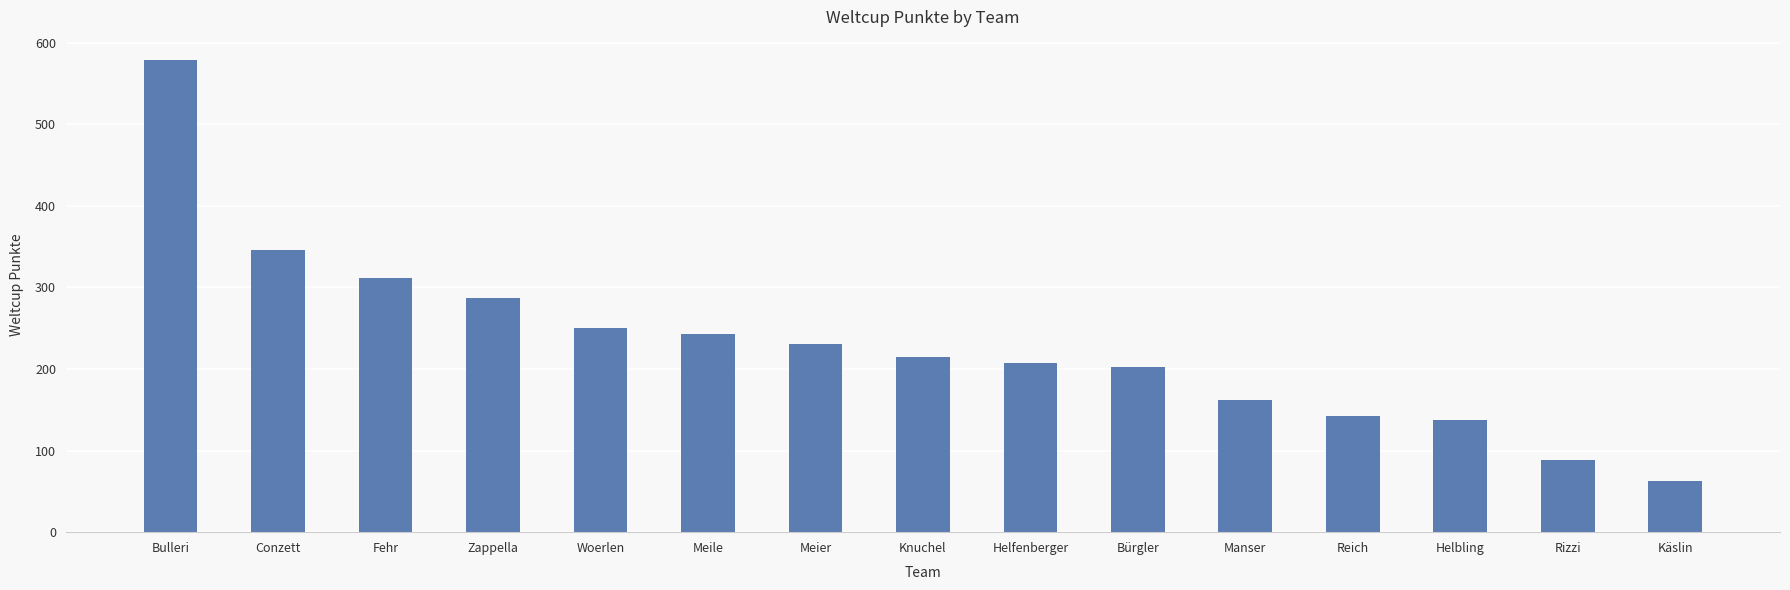

What is the change in value from Bürgler to Reich?

-61